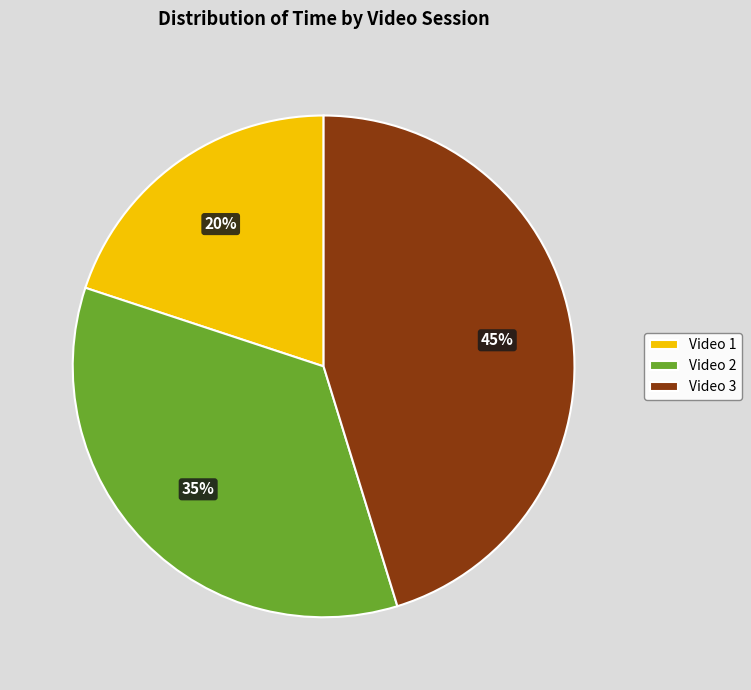

How many segments does this pie chart have?

3